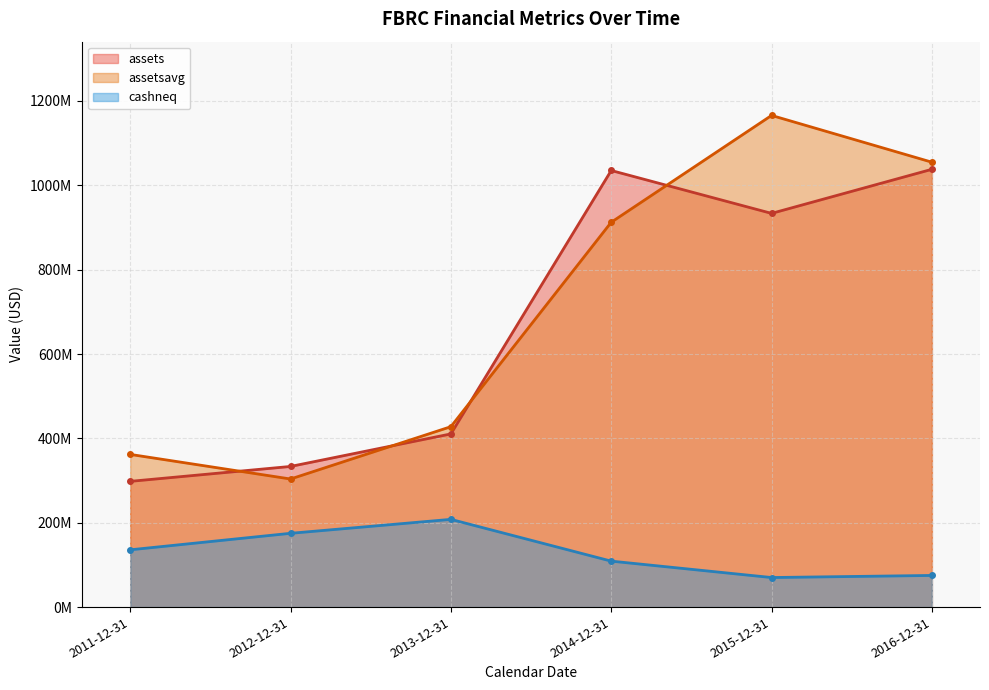

Which series changed the most between 2013-12-31 and 2016-12-31?

assets